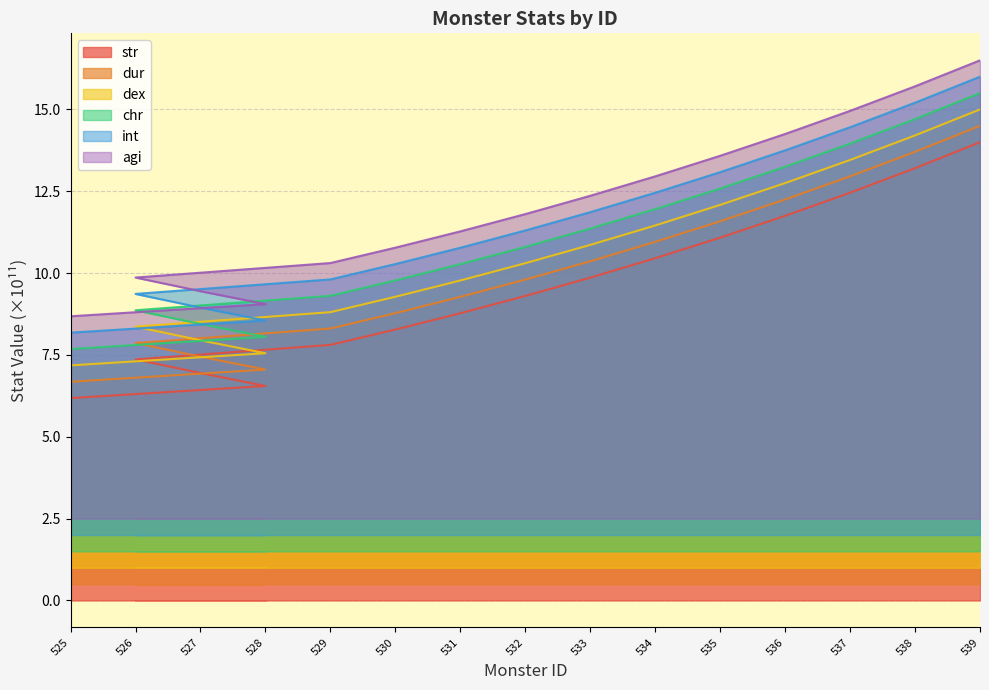

What is the average value of the agi series?

12.1